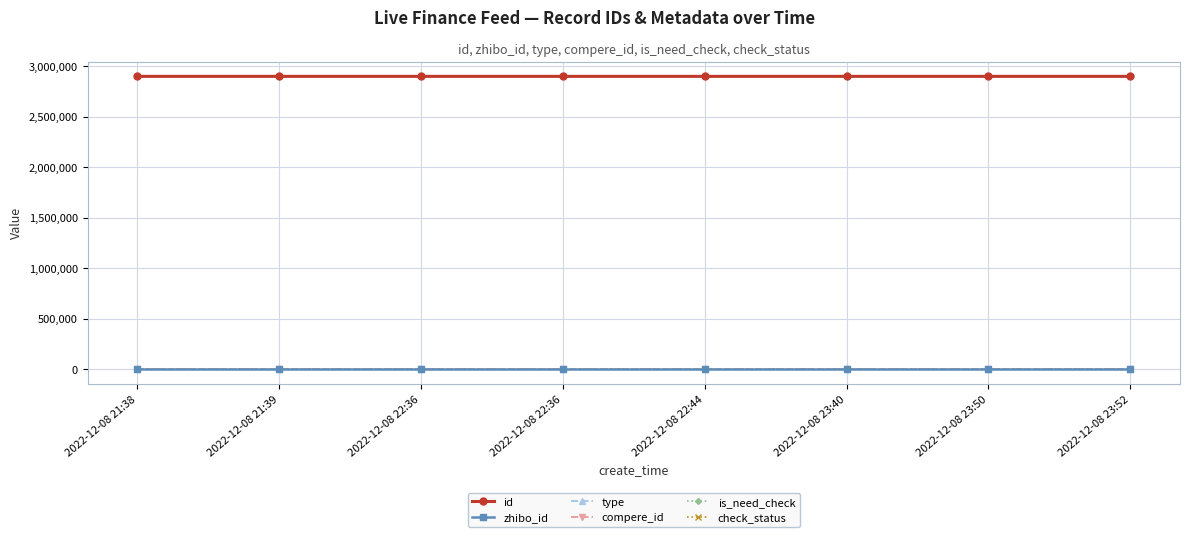

True or false: id has a value of 1911557 at 2022-12-08 22:44.

False